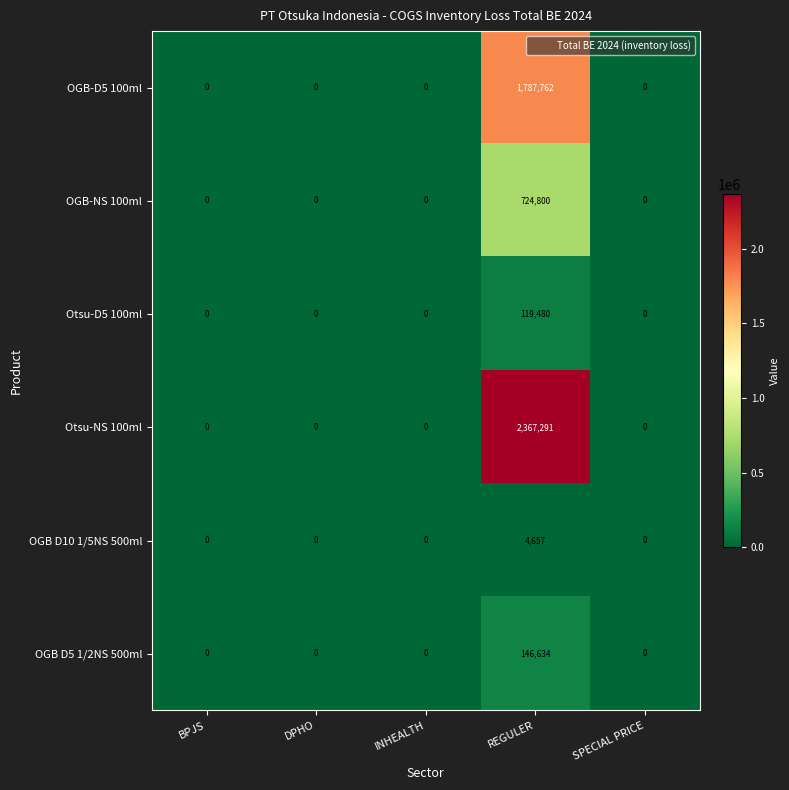

What is the sum of the Otsu-D5 100ml values at BPJS and REGULER?

119480